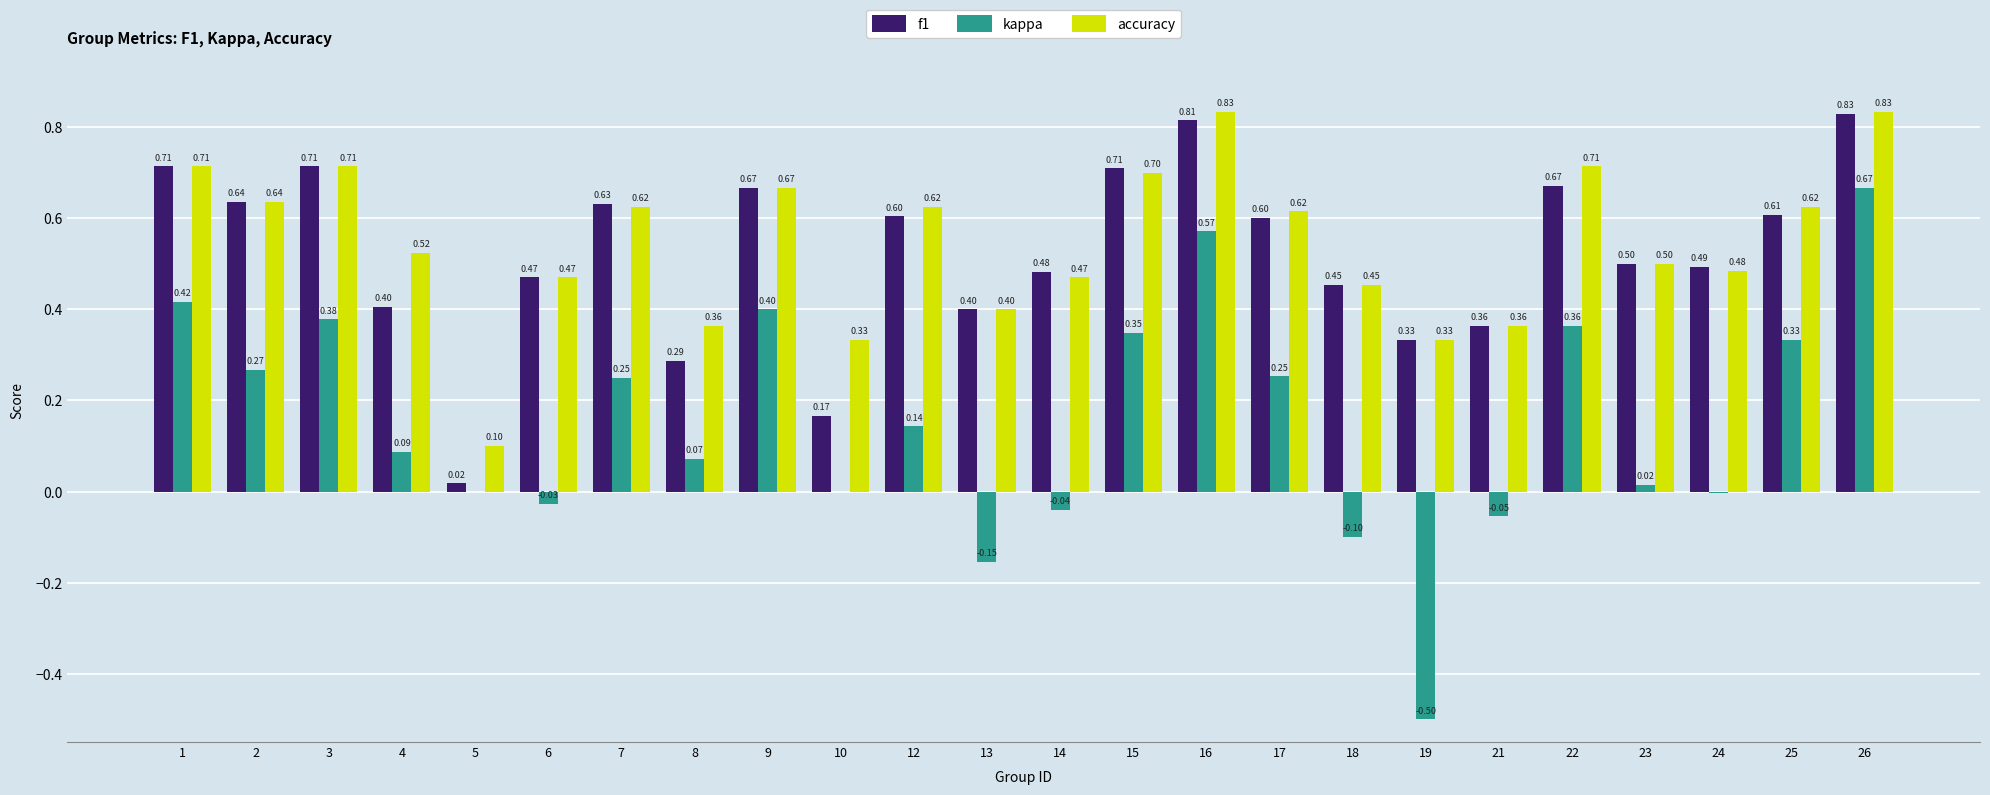

What is the sum of the accuracy values at 12 and 2?

1.3